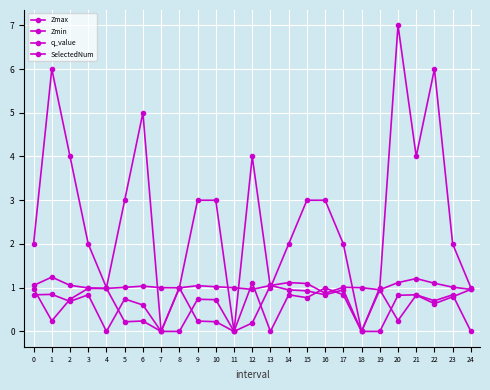

How many lines are shown in the chart?

4